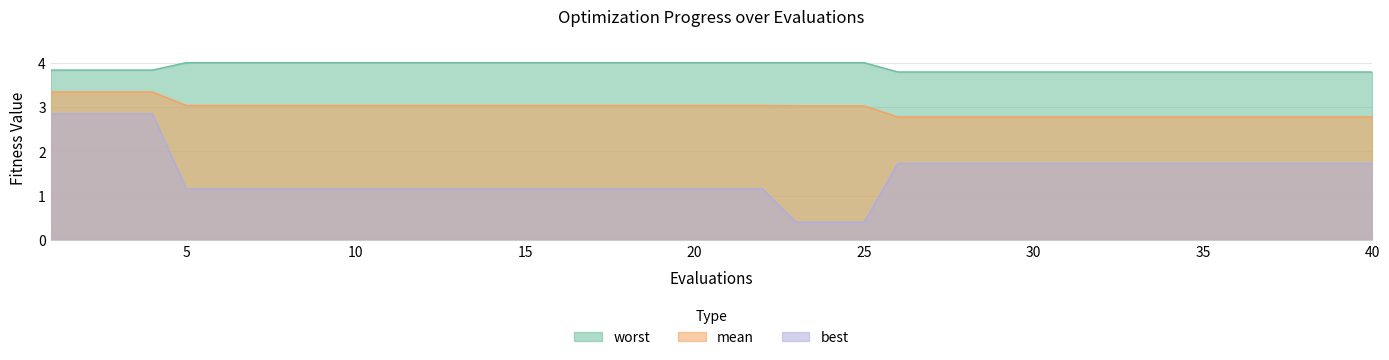

Rank the categories by best value from highest to lowest.

1, 2, 3, 4, 26, 27, 28, 29, 30, 31, 32, 33, 34, 35, 36, 37, 38, 39, 40, 5, 6, 7, 8, 9, 10, 11, 12, 13, 14, 15, 16, 17, 18, 19, 20, 21, 22, 23, 24, 25